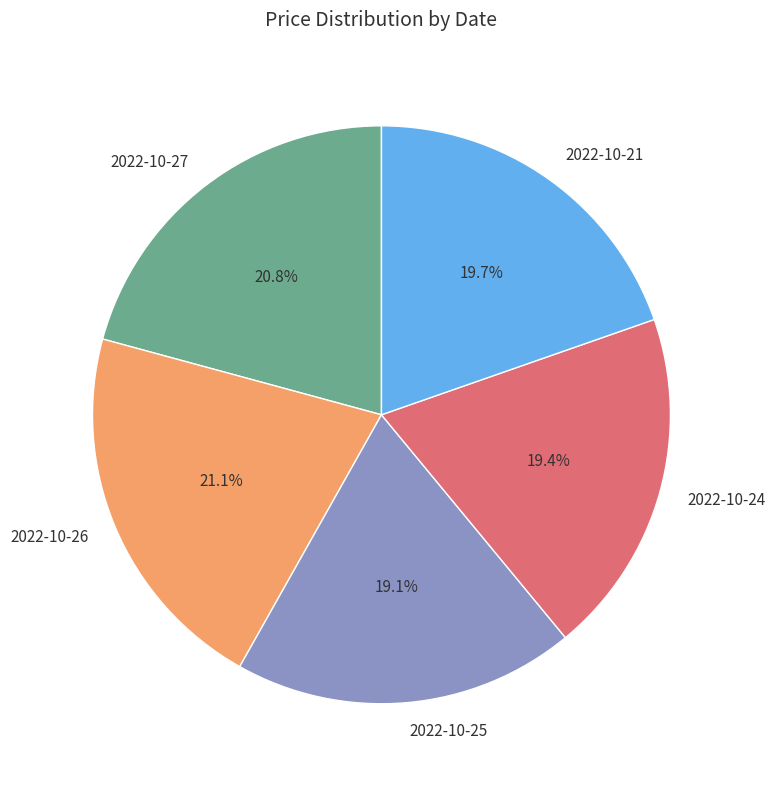

Does 2022-10-26 represent more than half of the total?

No